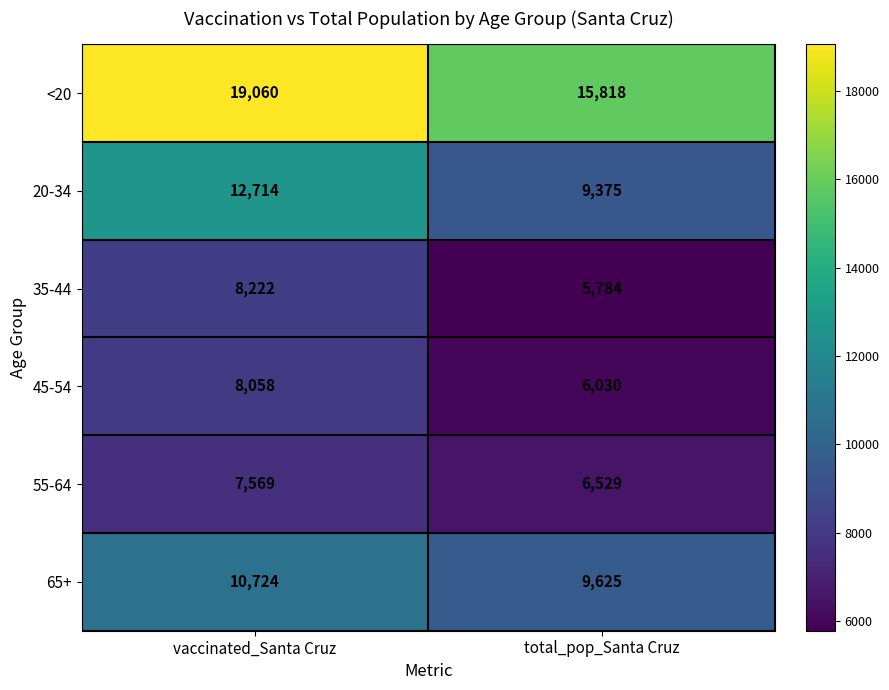

Rank the series at total_pop_Santa Cruz from lowest to highest value.

35-44, 45-54, 55-64, 20-34, 65+, <20